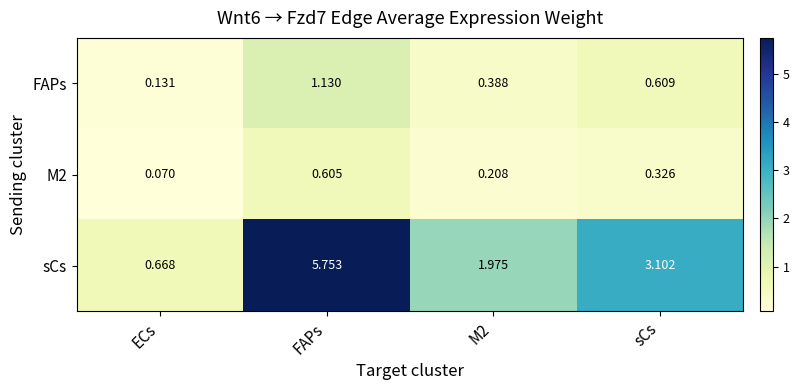

Which series changed the most between M2 and sCs?

sCs